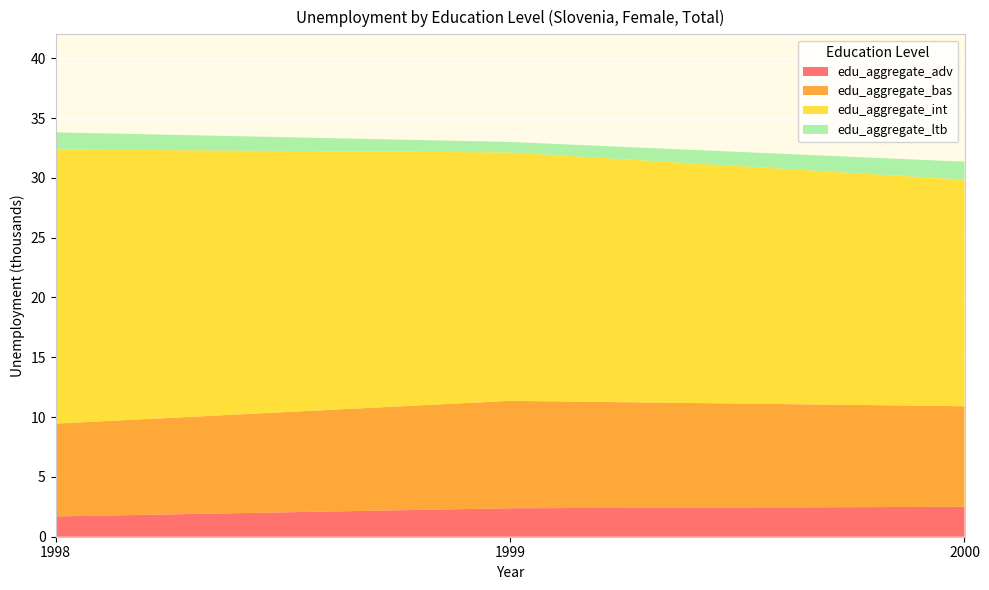

Reading right to left, list all the values displayed in this chart.

edu_aggregate_adv: 2000=2.5	1999=2.4	1998=1.7
edu_aggregate_bas: 2000=8.4	1999=9.0	1998=7.8
edu_aggregate_int: 2000=18.9	1999=20.8	1998=22.9
edu_aggregate_ltb: 2000=1.5	1999=0.9	1998=1.4